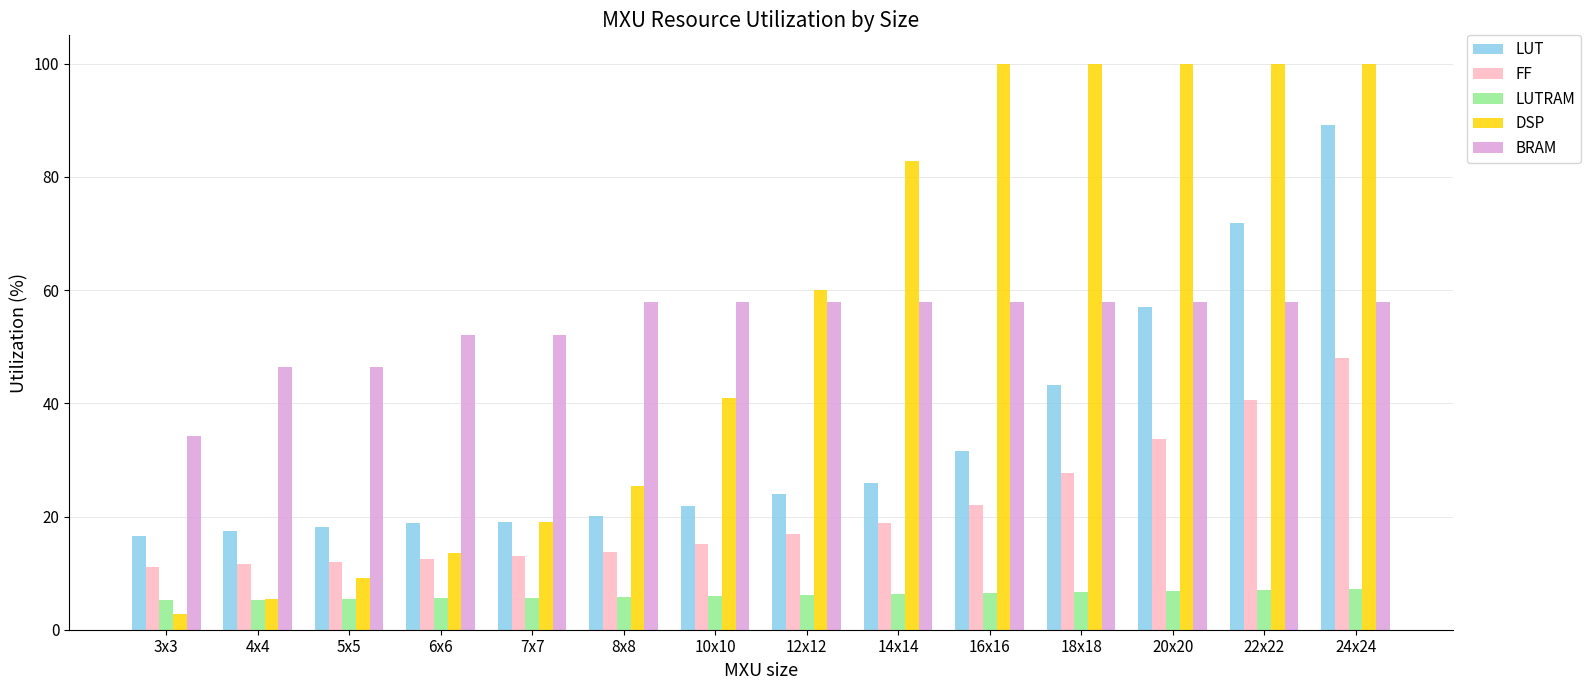

What is the difference between the second highest and minimum values in the DSP series?

97.3